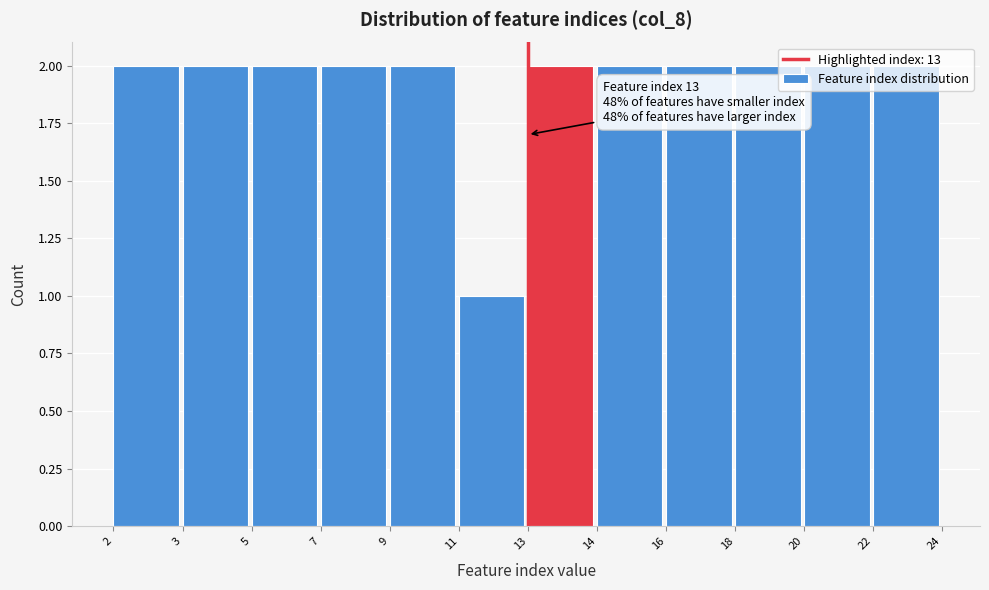

Which label corresponds to the smallest value in the chart?

11